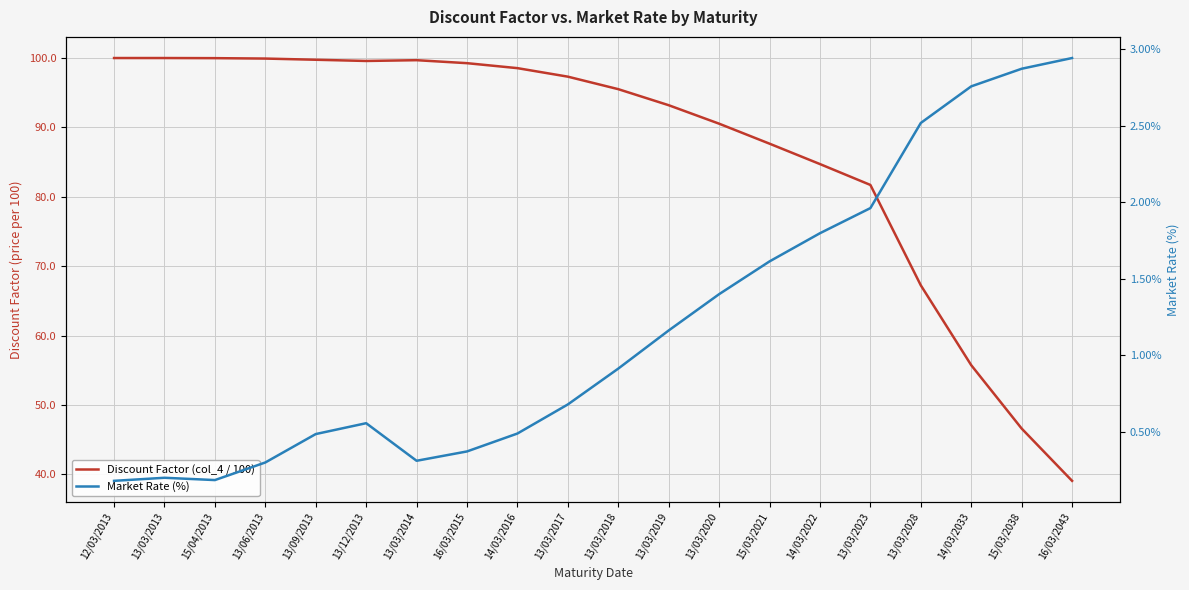

What is the difference between the highest and lowest values at 14/03/2016?

98.1